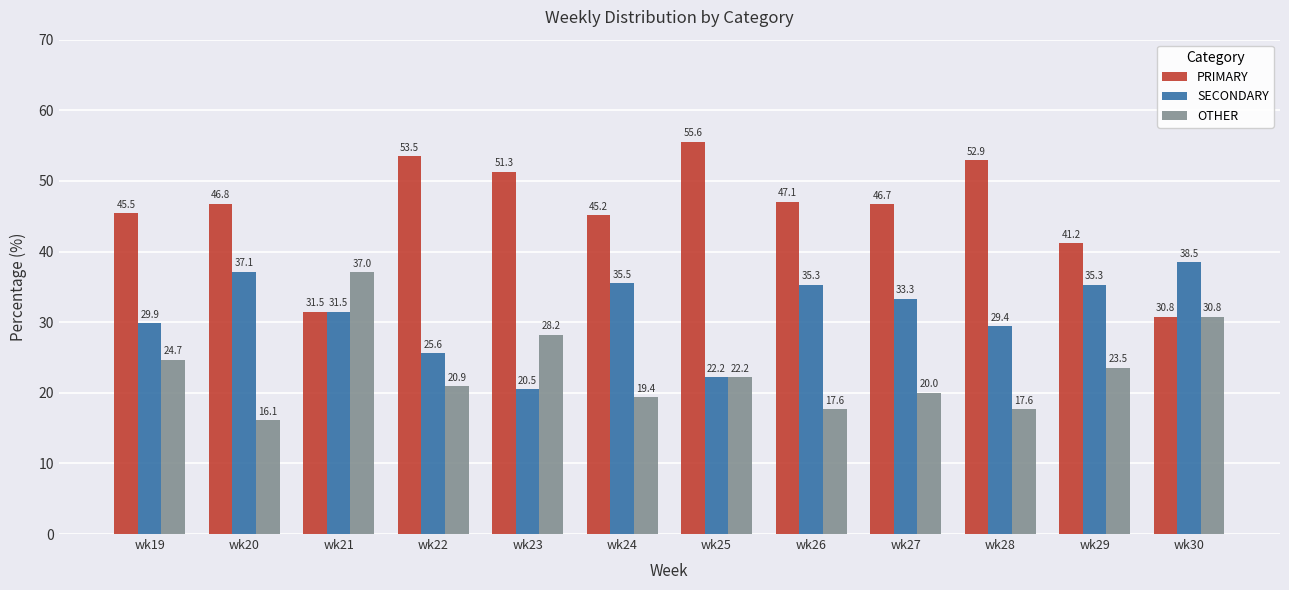

At which label does SECONDARY reach its minimum?

wk23